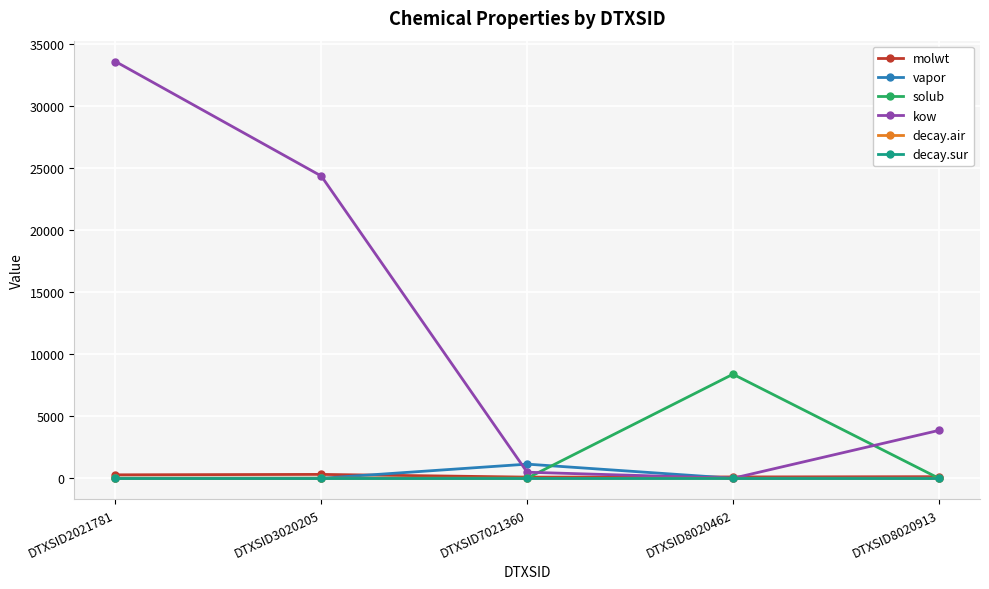

How many categories are shown in the chart?

5